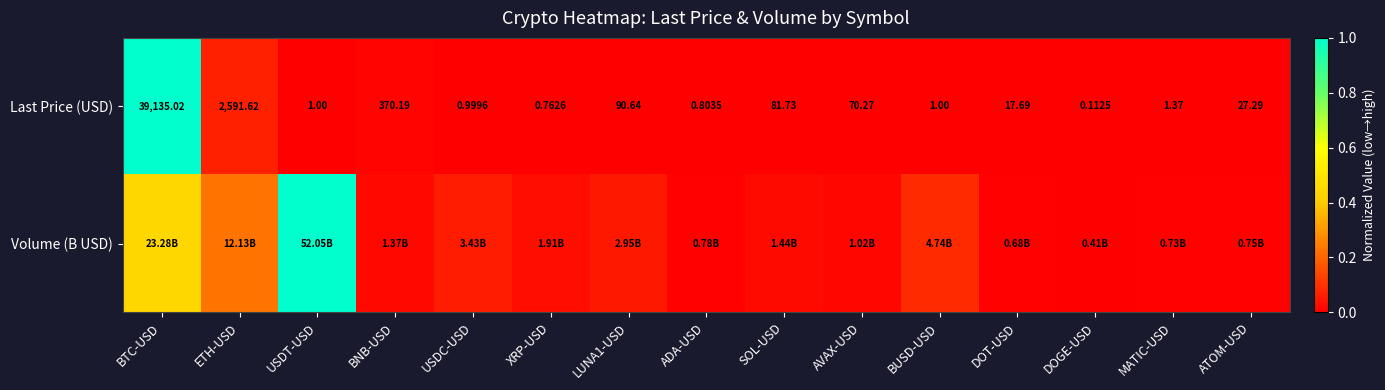

At which label is Last Price (USD) closest to 19567?

ETH-USD